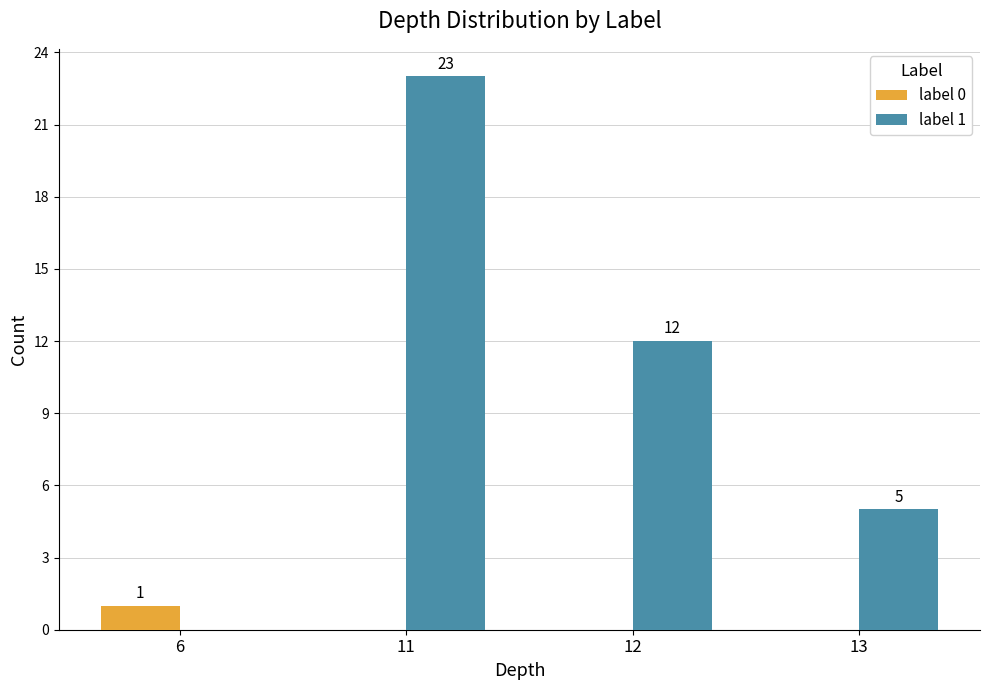

Read the label 0 value at 6.

1